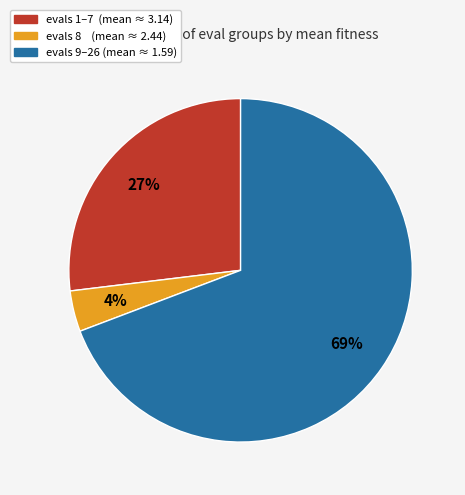

What is the smallest slice in the pie chart?

evals 8 (mean ≈ 2.44)